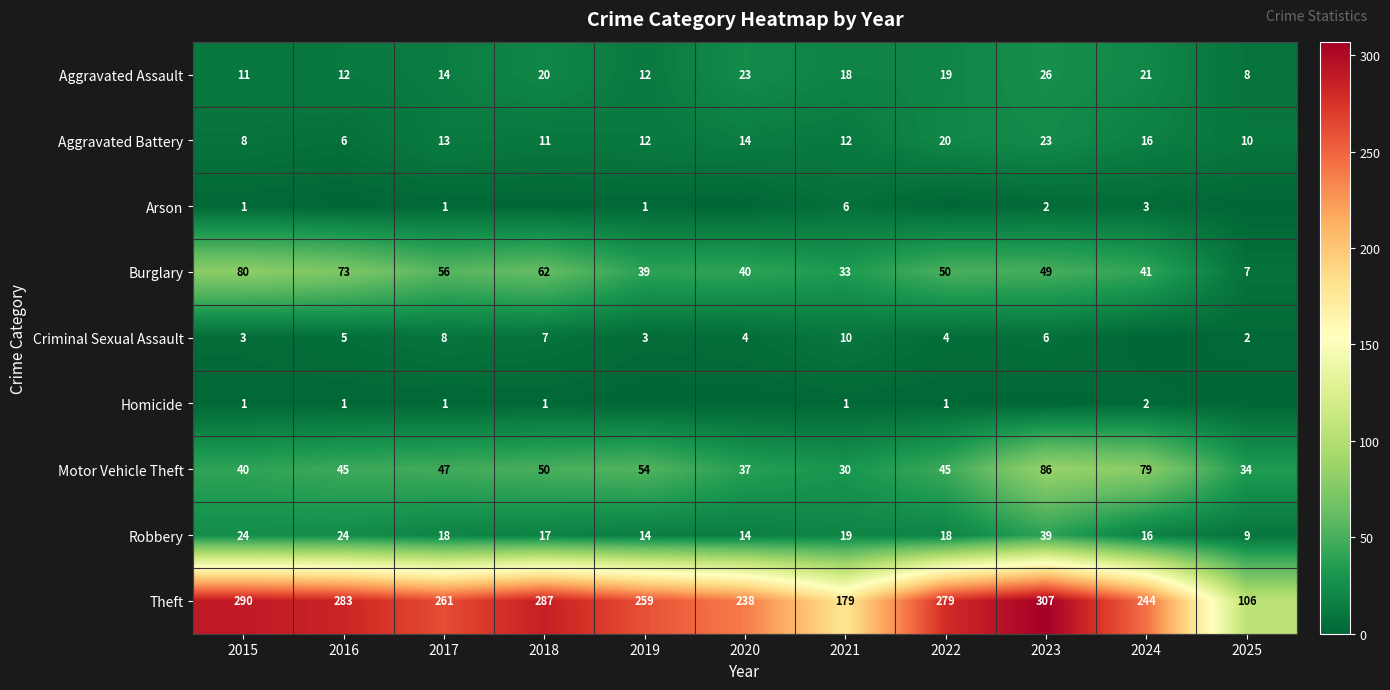

Which has a higher value, 2015 or 2024?

2024